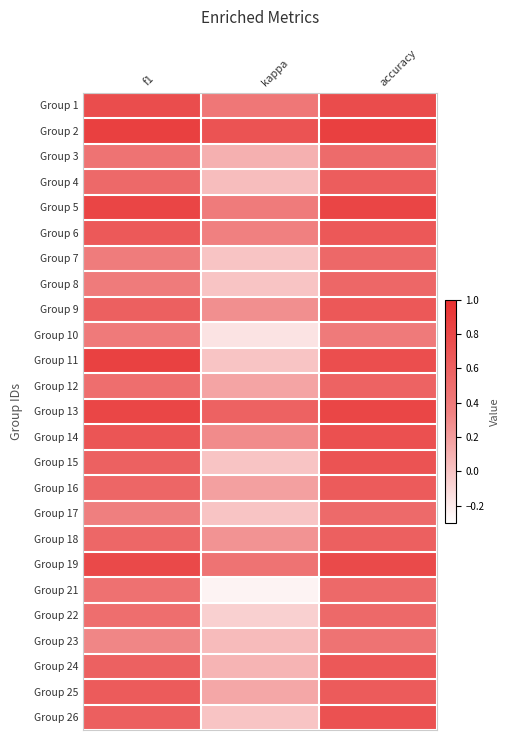

What is the difference between the highest and lowest values at kappa?

0.9